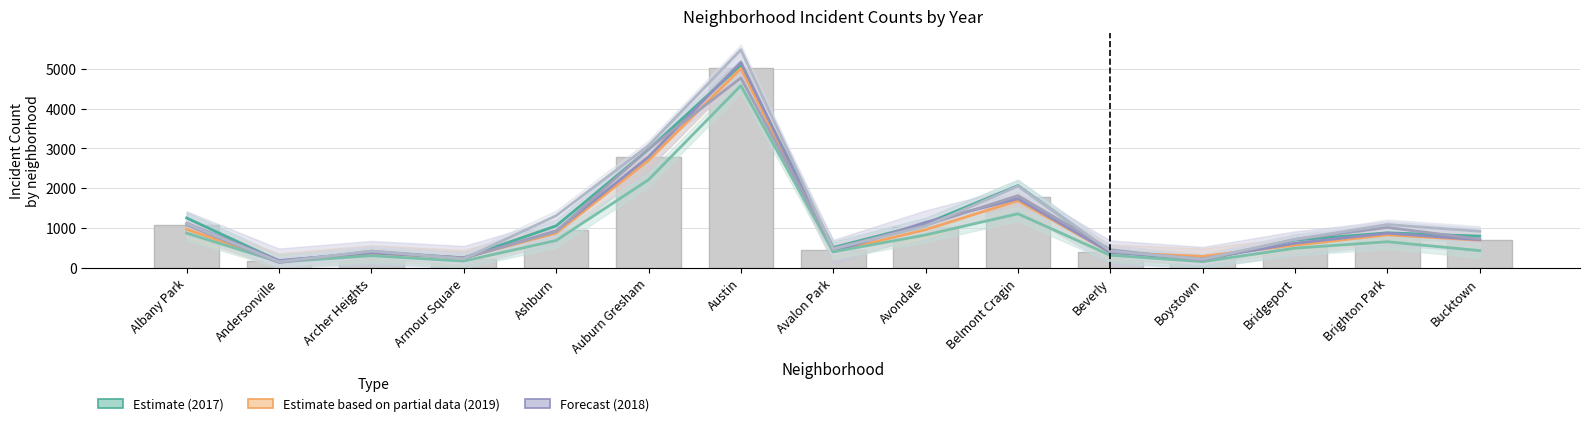

At how many categories does at least one series exceed 1872?

3